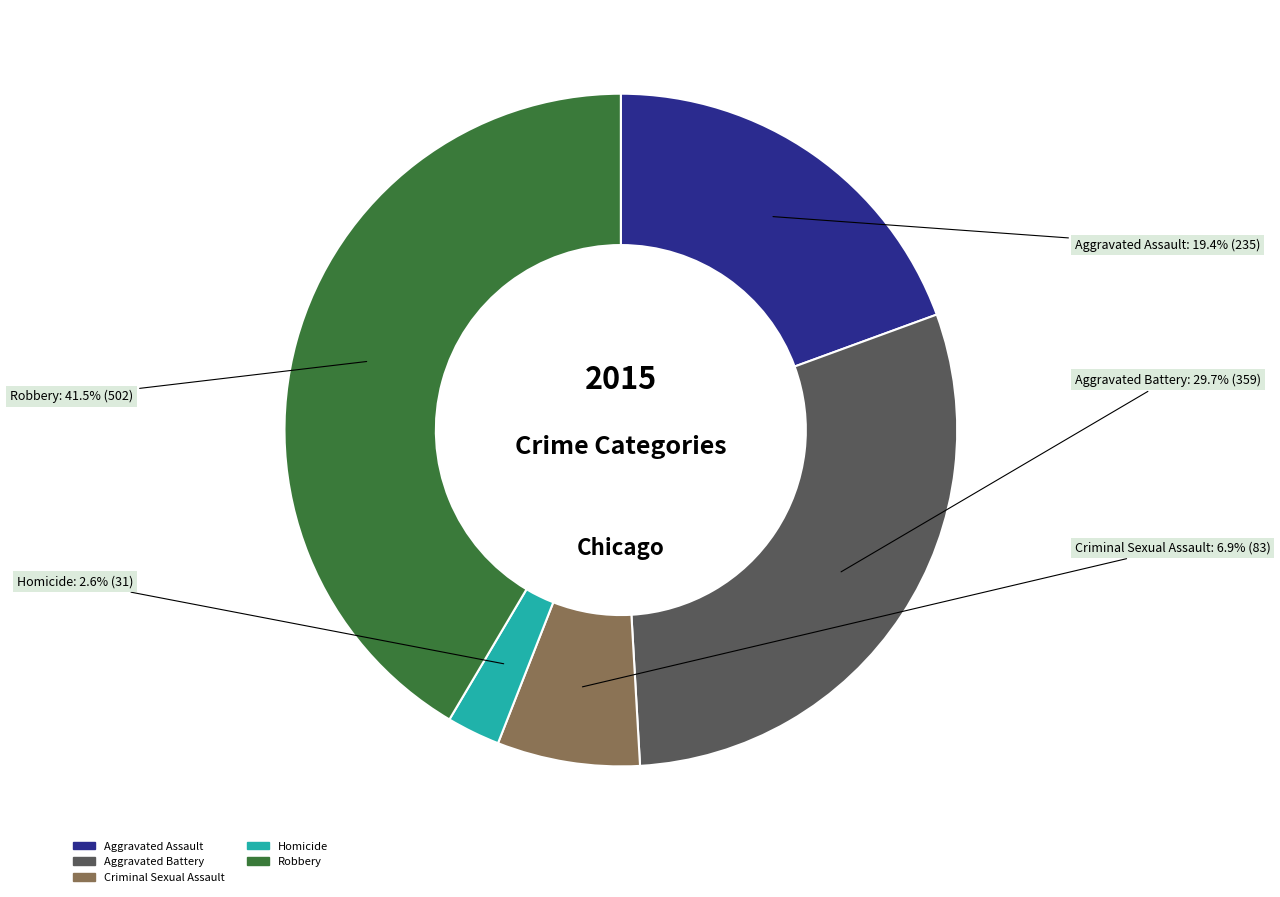

Rank the categories by value from lowest to highest.

Homicide, Criminal Sexual Assault, Aggravated Assault, Aggravated Battery, Robbery